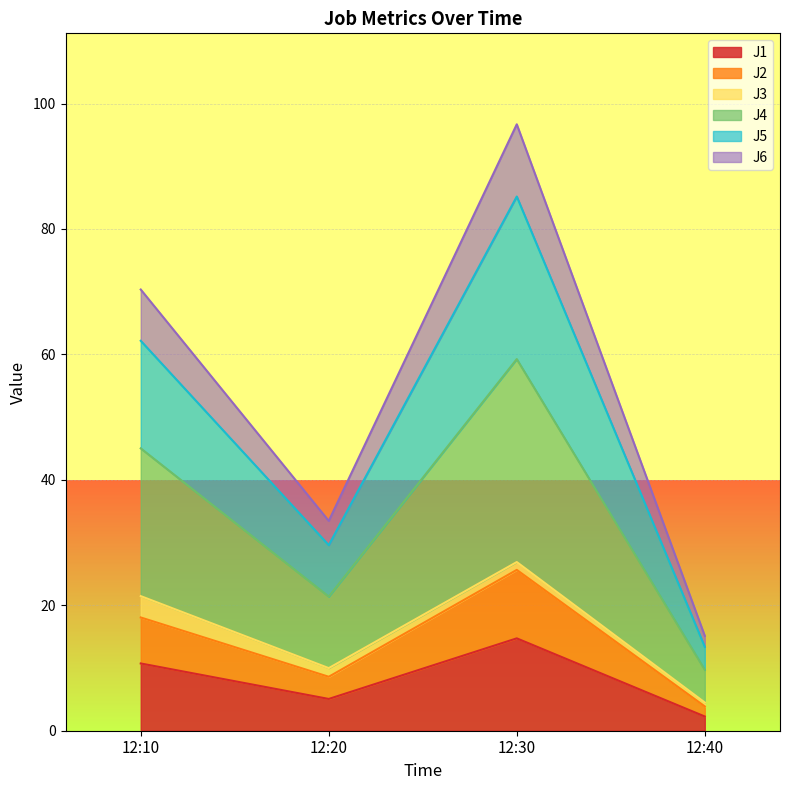

What is the minimum value for J1?

2.3